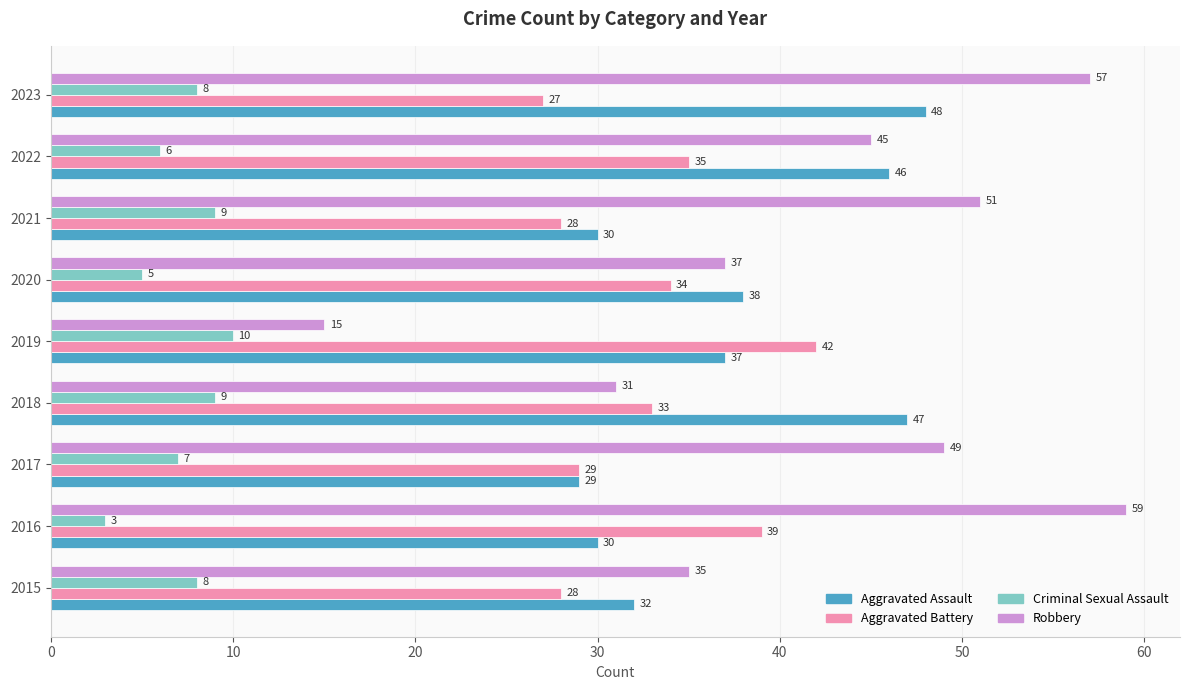

What is the difference between the maximum and minimum values in the Aggravated Assault series?

19